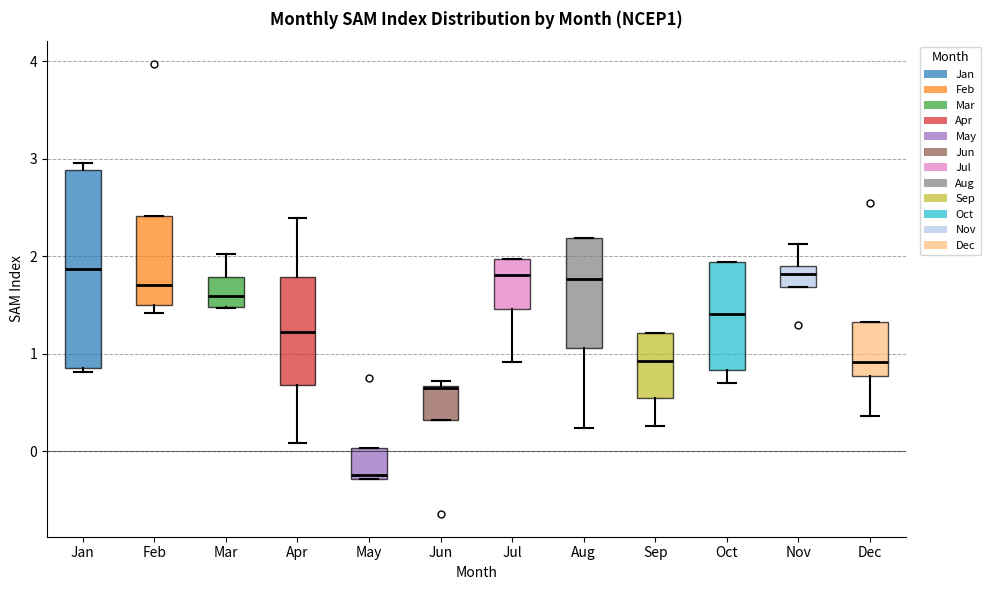

Where is the lower edge of the box for Apr on the y-axis? The values are not printed on the chart, so give them approximately, as read against the axis.

0.7